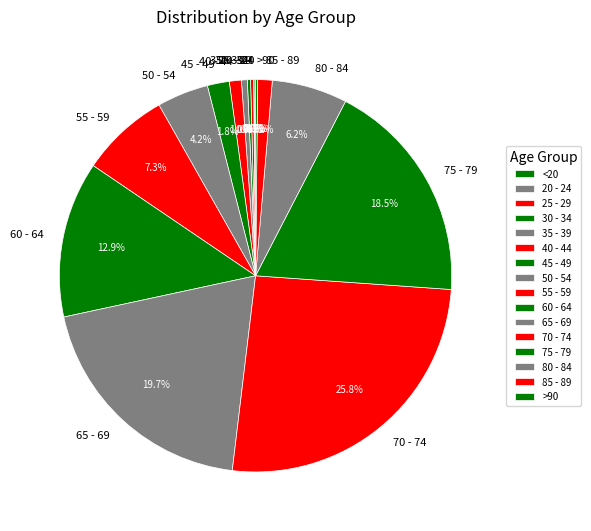

What is the largest slice in the pie chart?

70 - 74